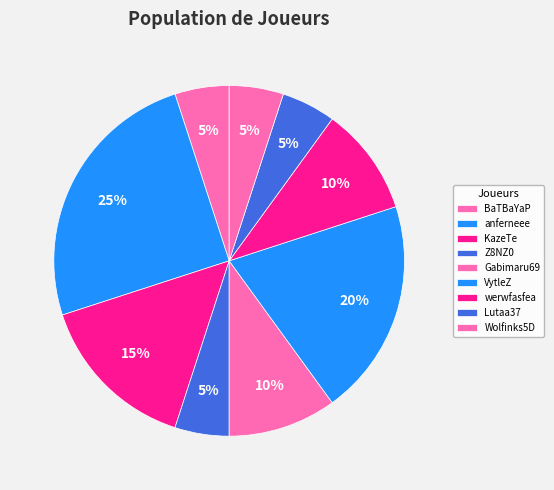

What is the largest slice in the pie chart?

anferneee